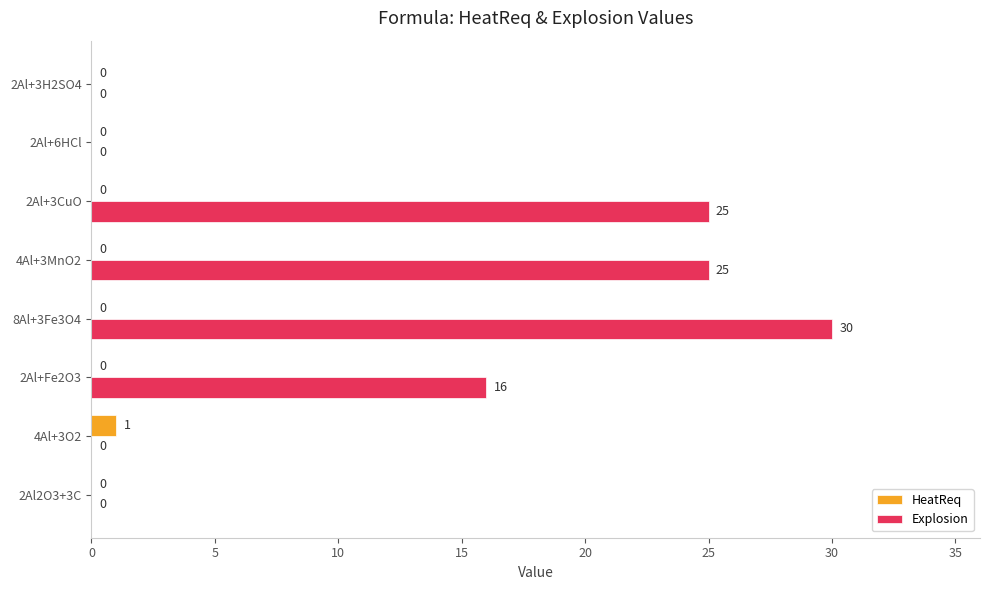

At which category is the sum across all series the highest?

8Al+3Fe3O4